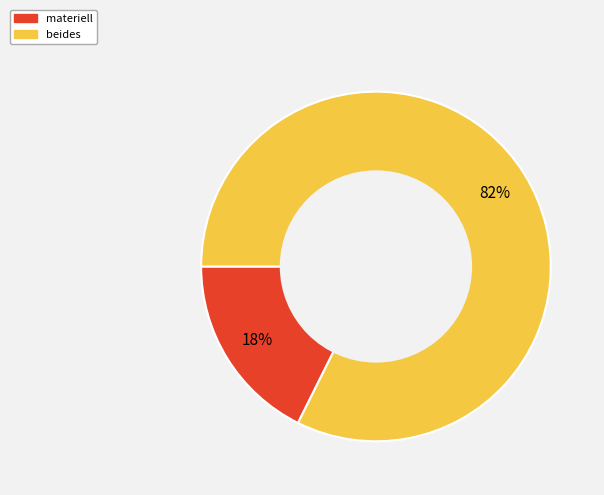

The materiell slice represents 18% of the pie. True or false?

True